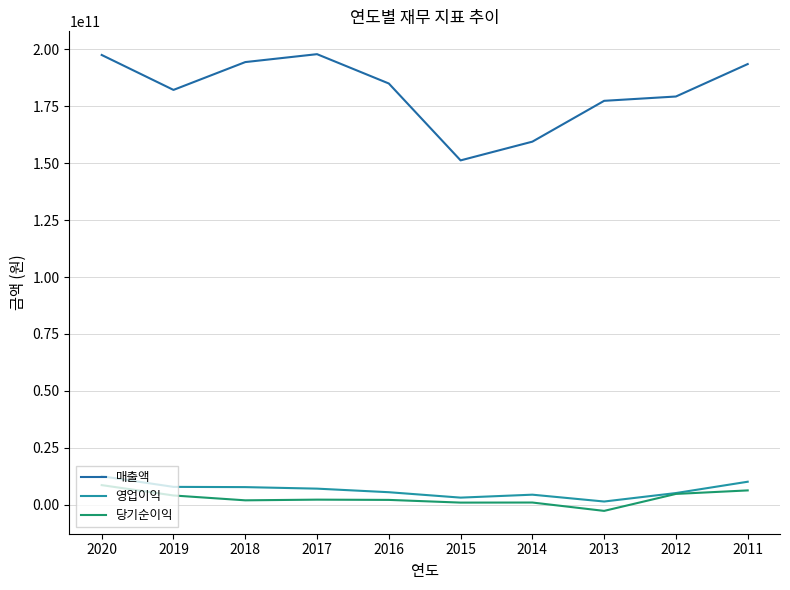

The 매출액 series shows 77842058601 at 2014. True or false?

False